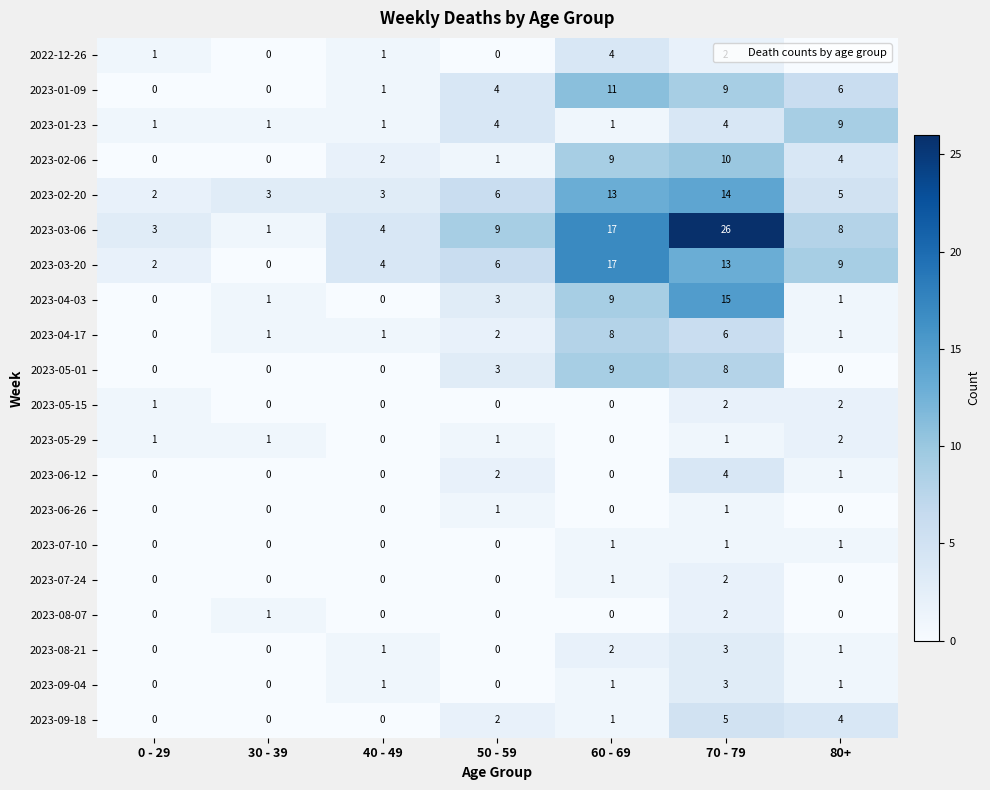

What is the difference between the highest and lowest values at 50 - 59?

9